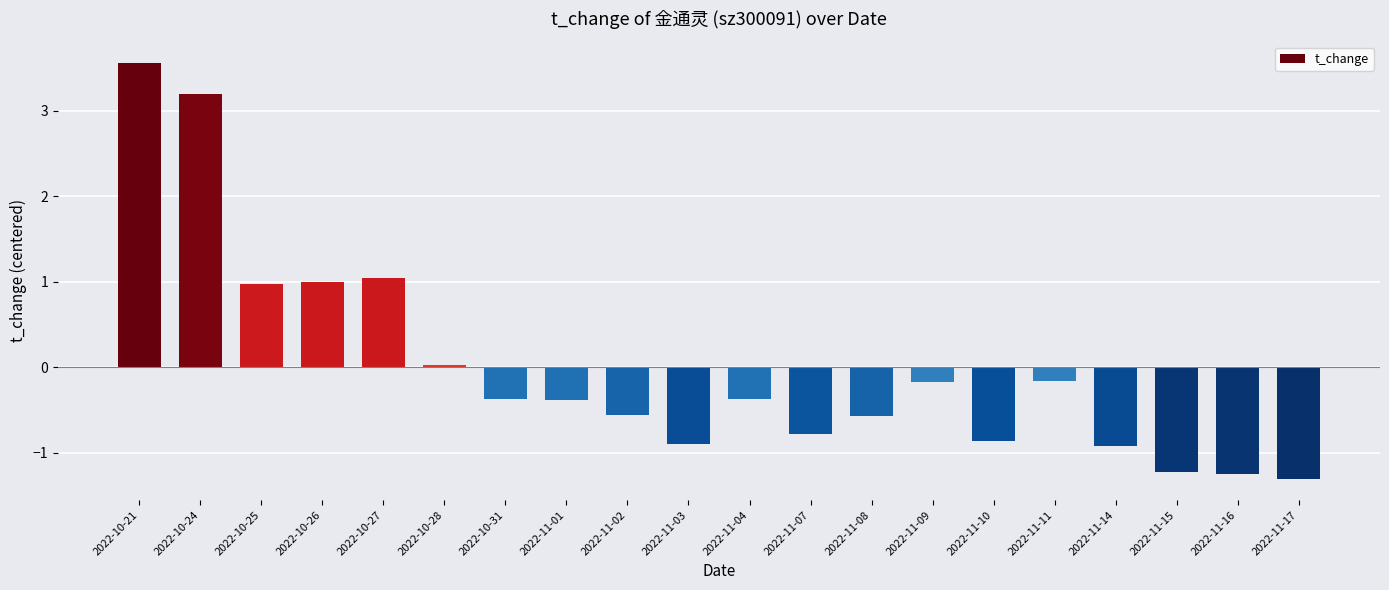

Read the value at 2022-11-02.

-0.6